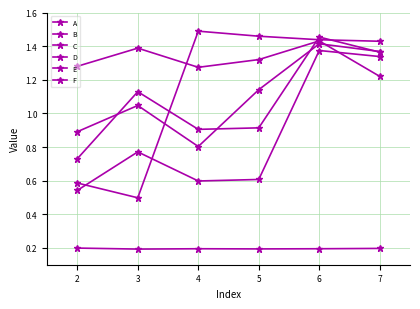

How many distinct data groups are displayed?

6